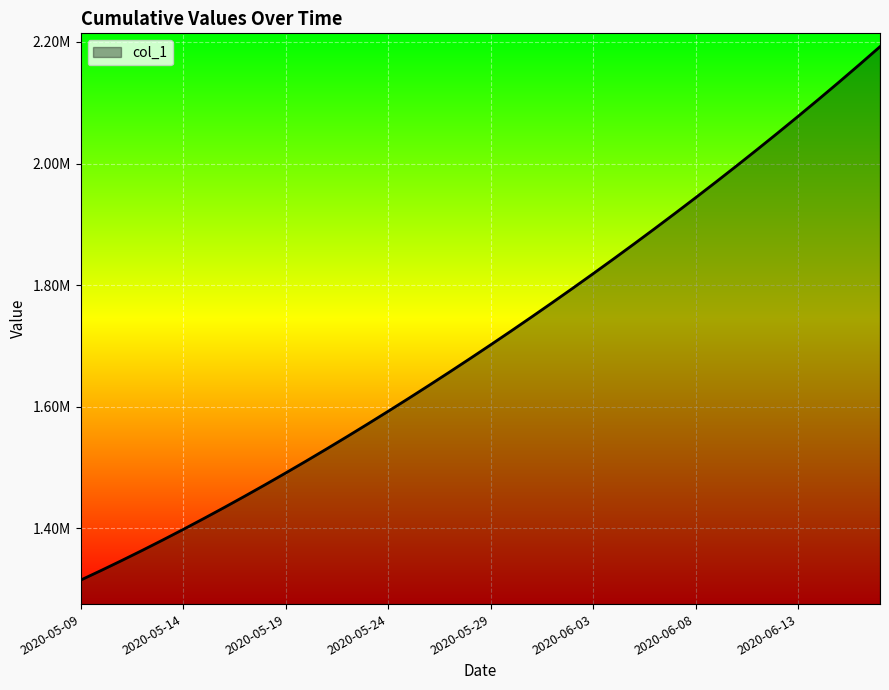

At which category does the chart reach its peak across all series?

2020-06-17